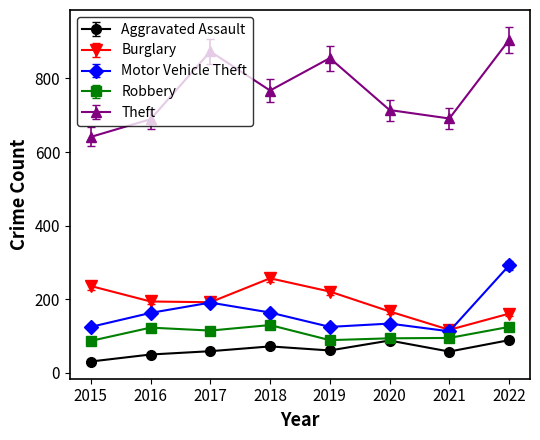

What is the maximum value for Robbery?

130